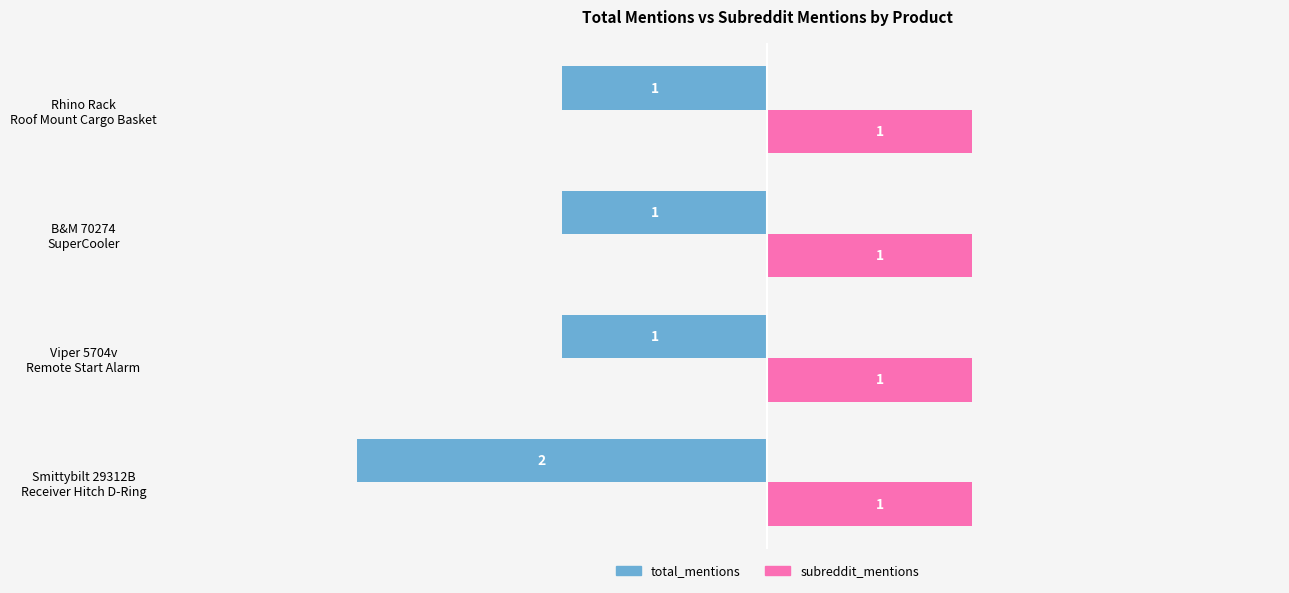

At how many categories does at least one series exceed -1?

4